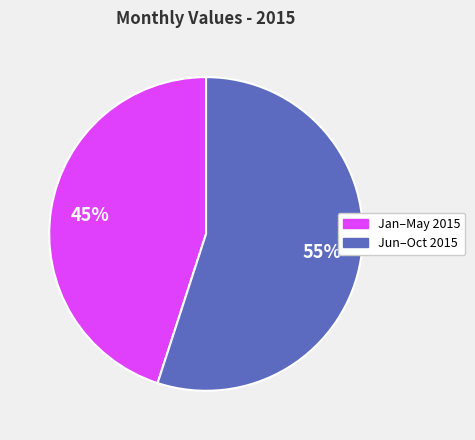

Is there a majority slice in this chart?

Yes